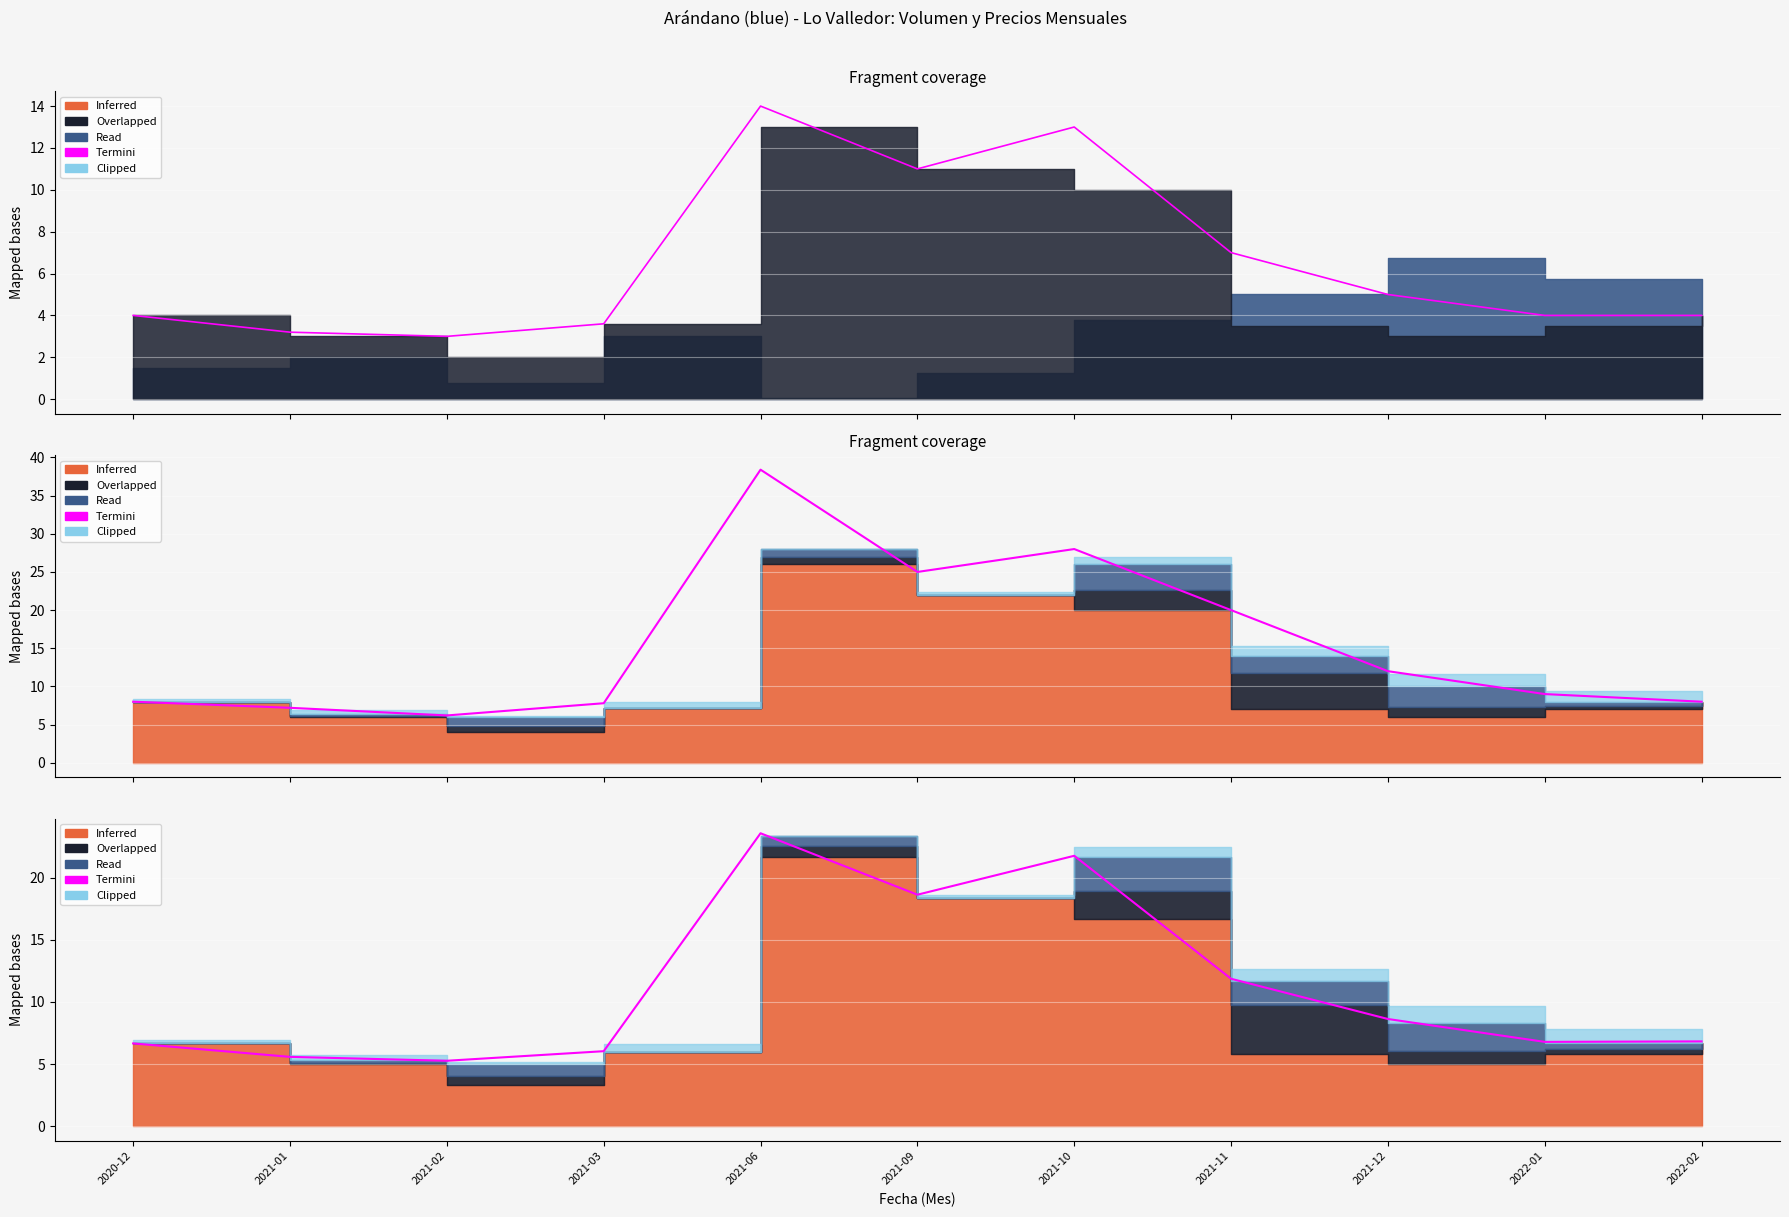

True or false: Precio máximo has more than 2 interior local peaks.

False